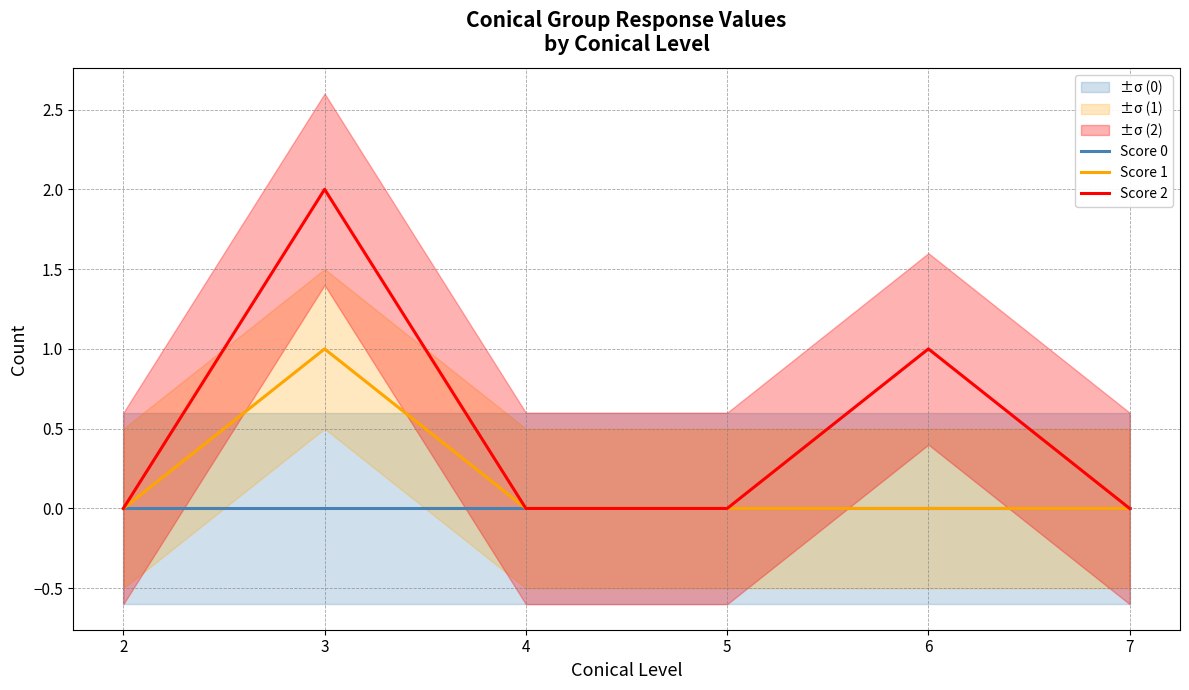

Which series has the widest spread of values?

Score 2